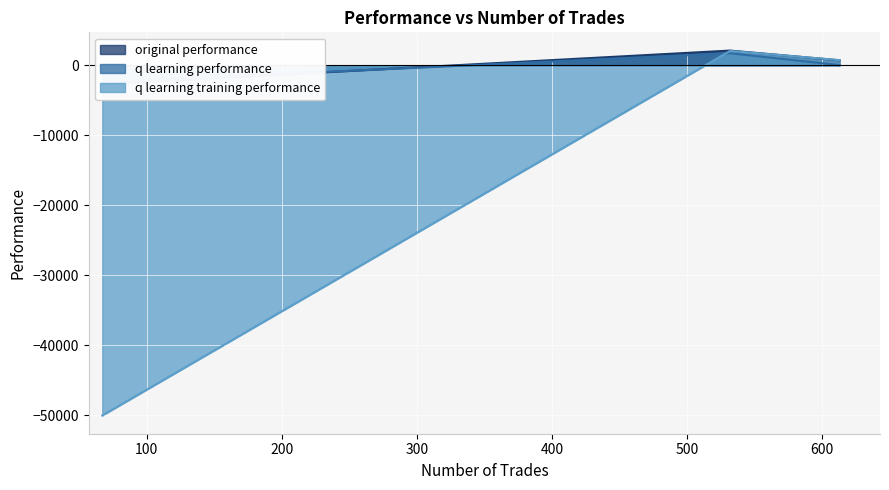

How many values in q learning training performance are below zero?

1